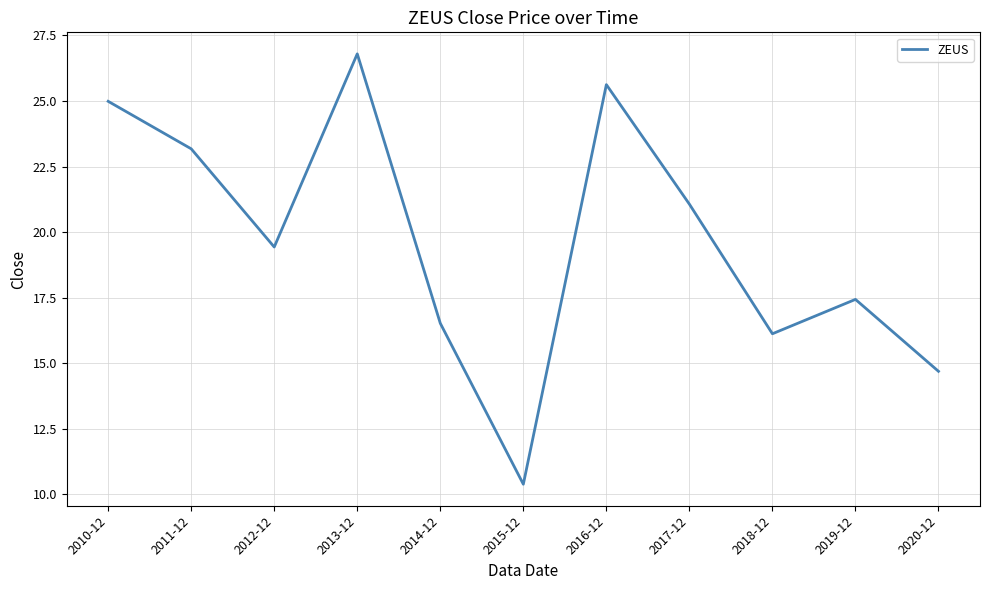

How many distinct data groups are displayed?

1